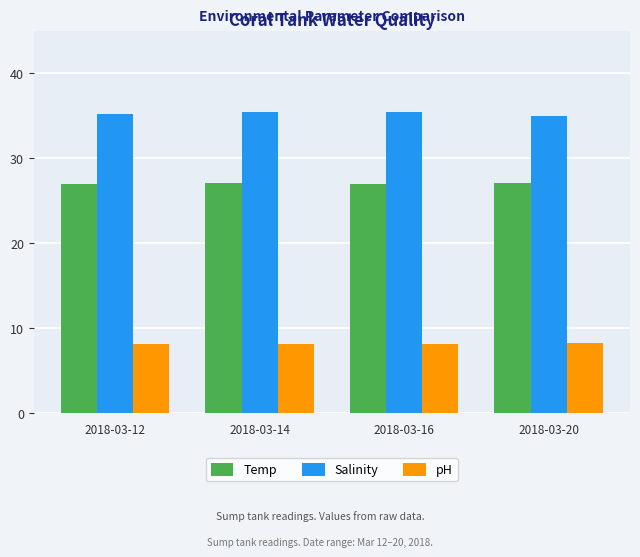

What is the average value of the Temp series?

27.1